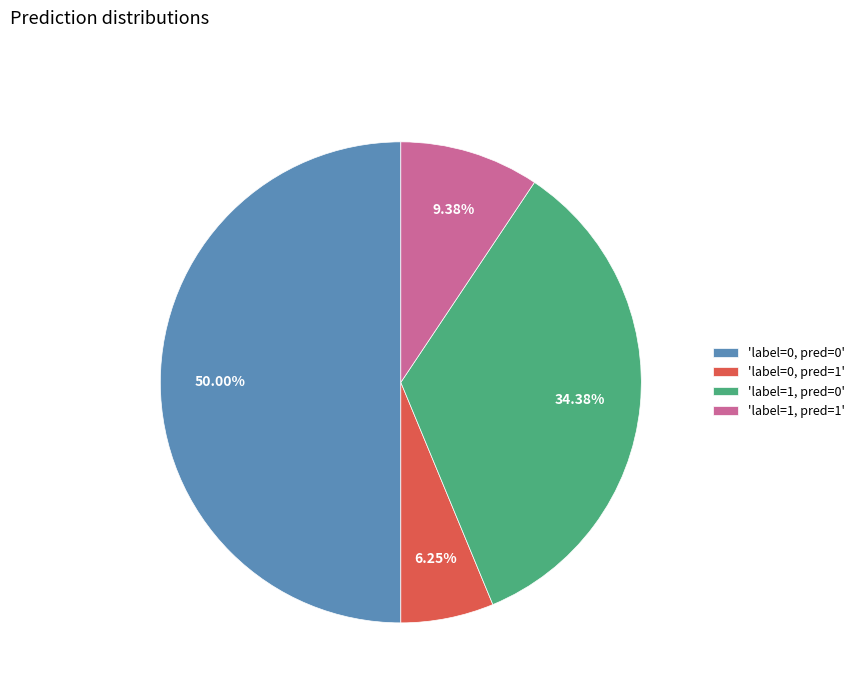

Does 'label=1, pred=0' account for over 50% of the chart?

No